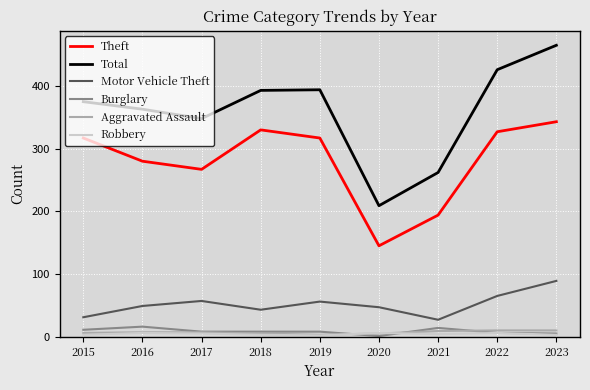

Where does the Burglary series first go above 8?

2015